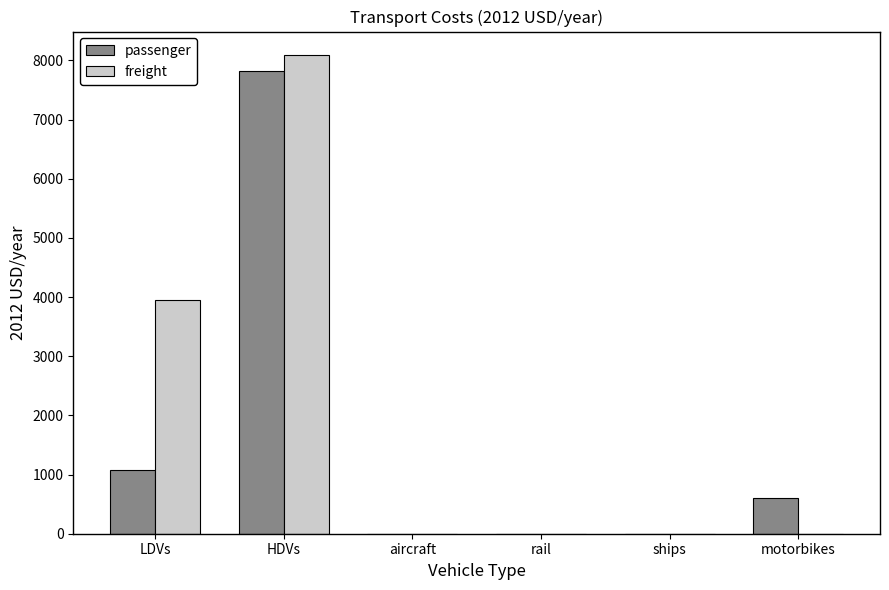

The value of passenger at LDVs is 1927.9. True or false?

False